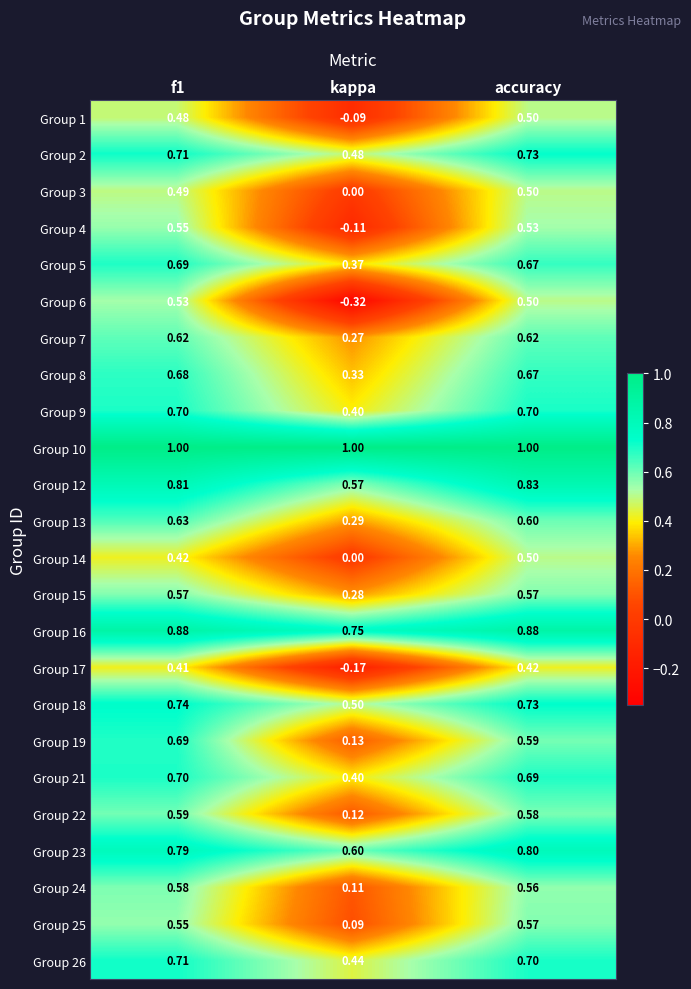

Where is Group 17 nearest to the value 0?

kappa